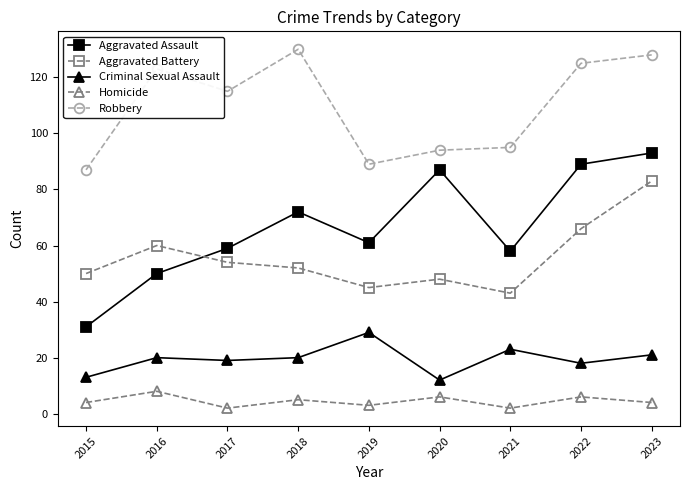

What is the total value across all series at 2019?

227